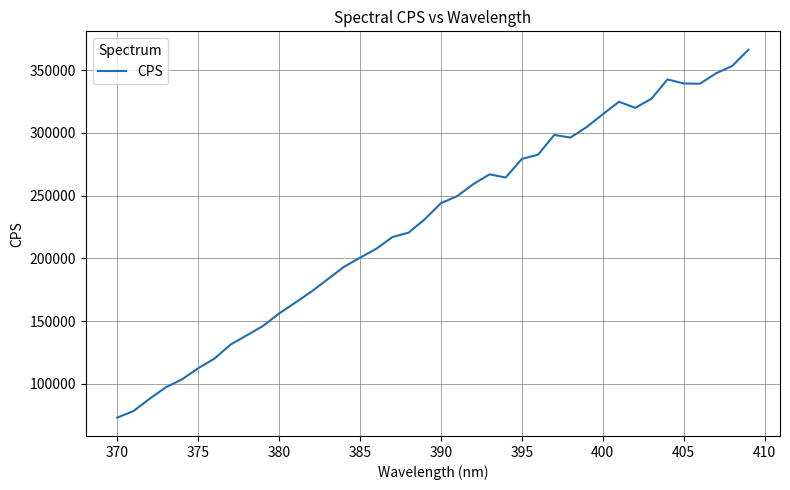

What is the smallest value displayed?

73040